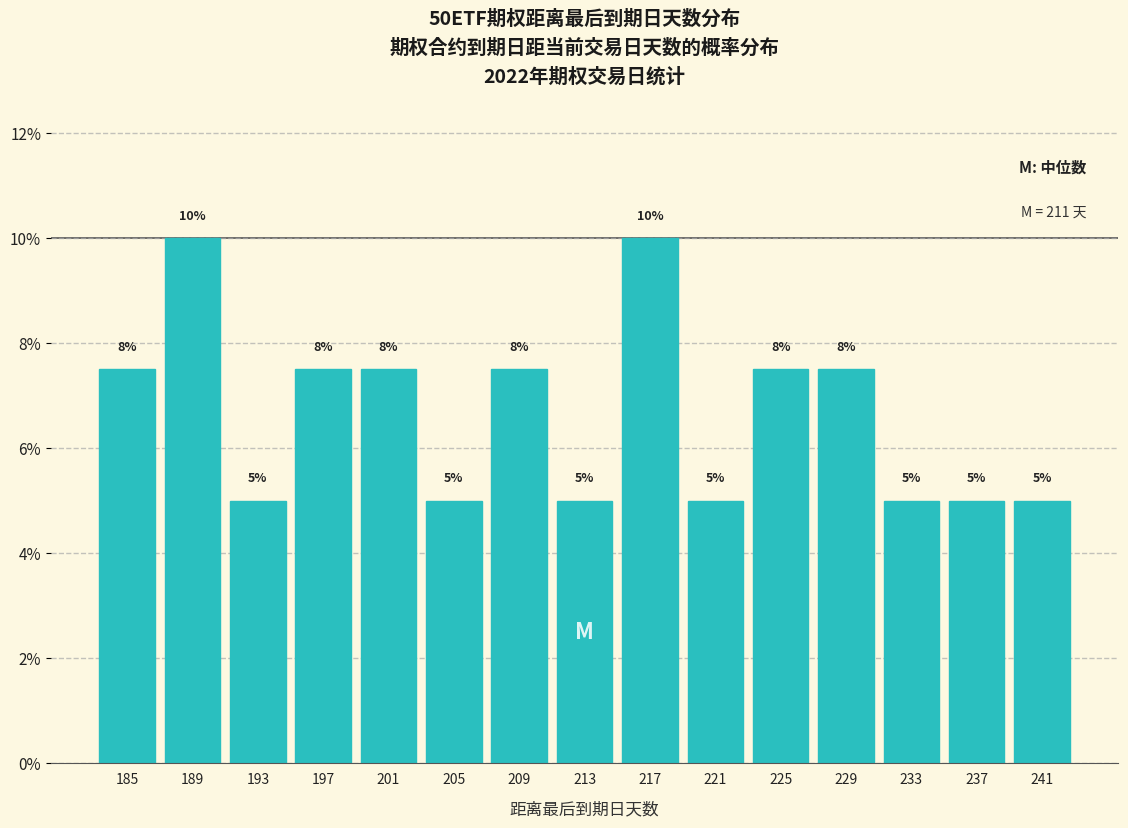

Where does the data first go above 7?

185